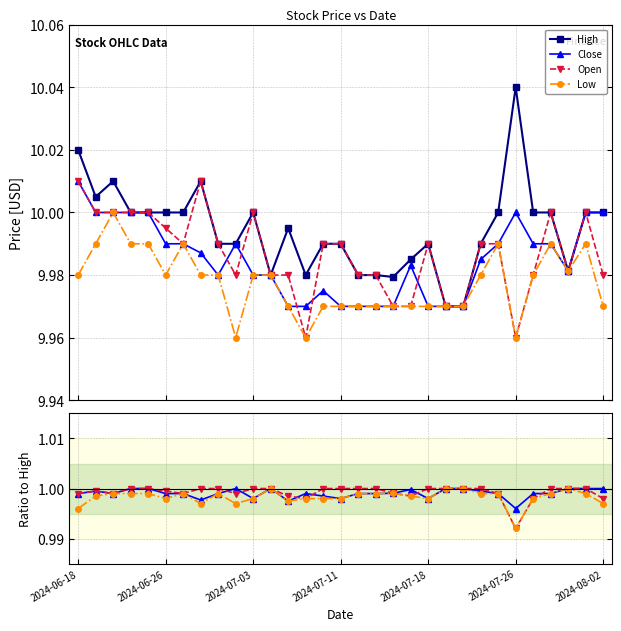

What is the average value of the Close series?

1.0